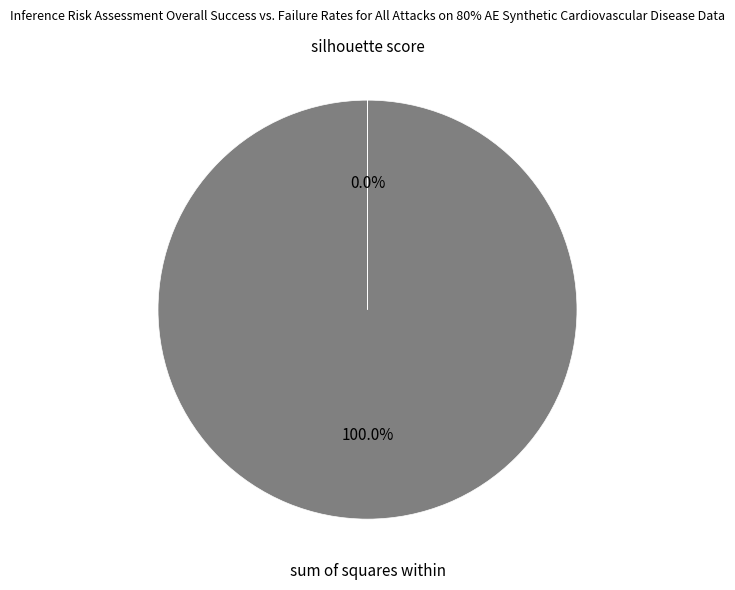

Is there a majority slice in this chart?

Yes